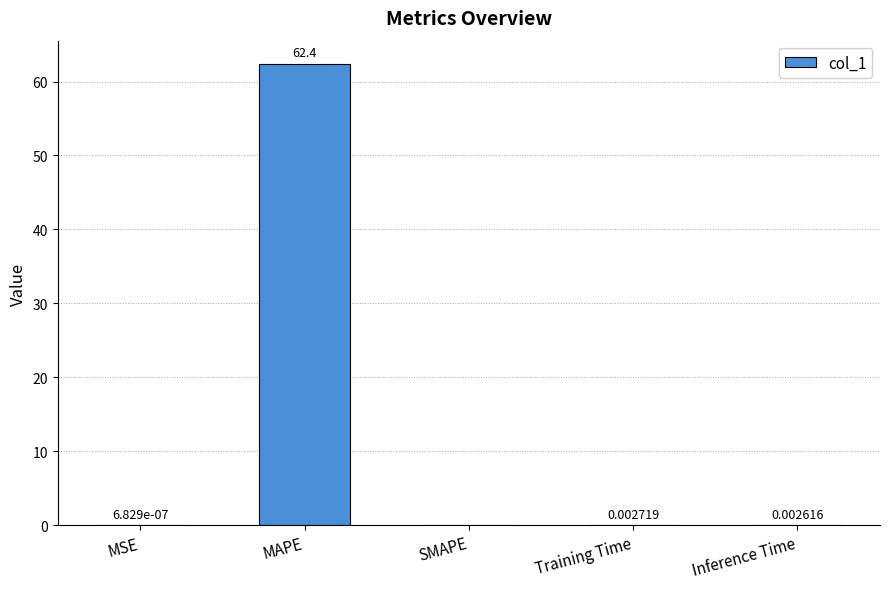

How many distinct data groups are displayed?

1